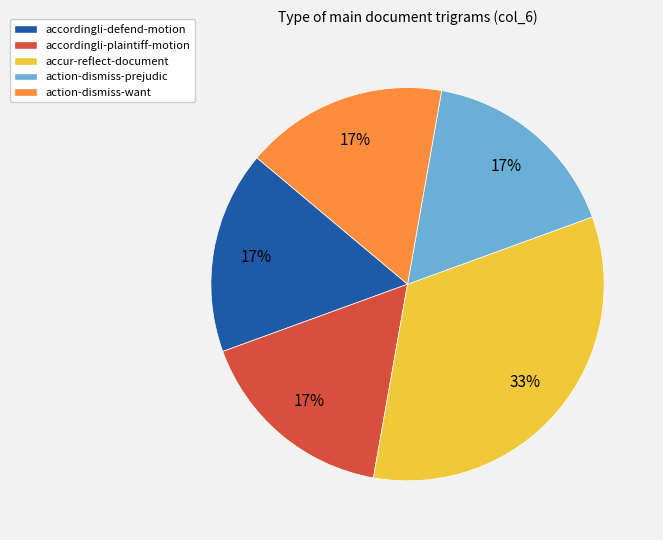

To the nearest percent, what is the average slice percentage?

20%